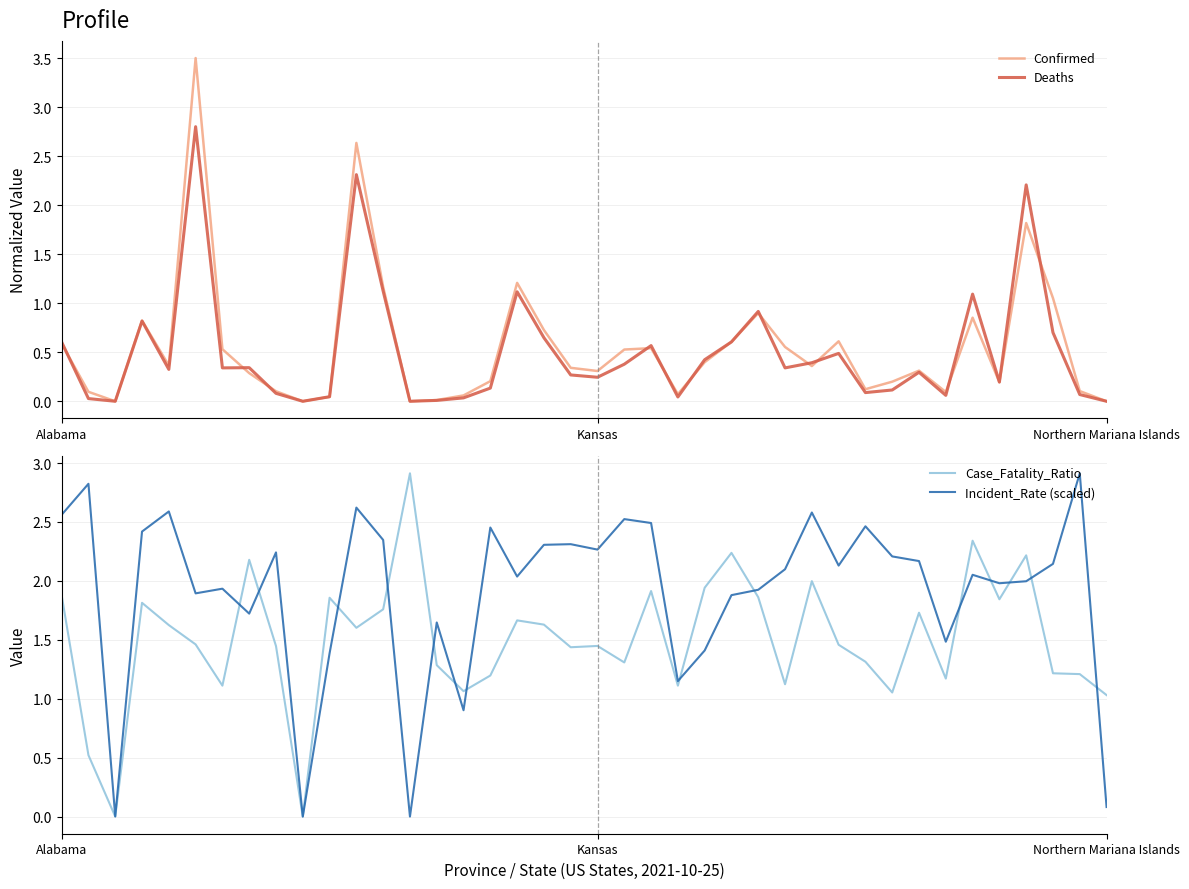

What is the total value across all series at Northern Mariana Islands?

1.1